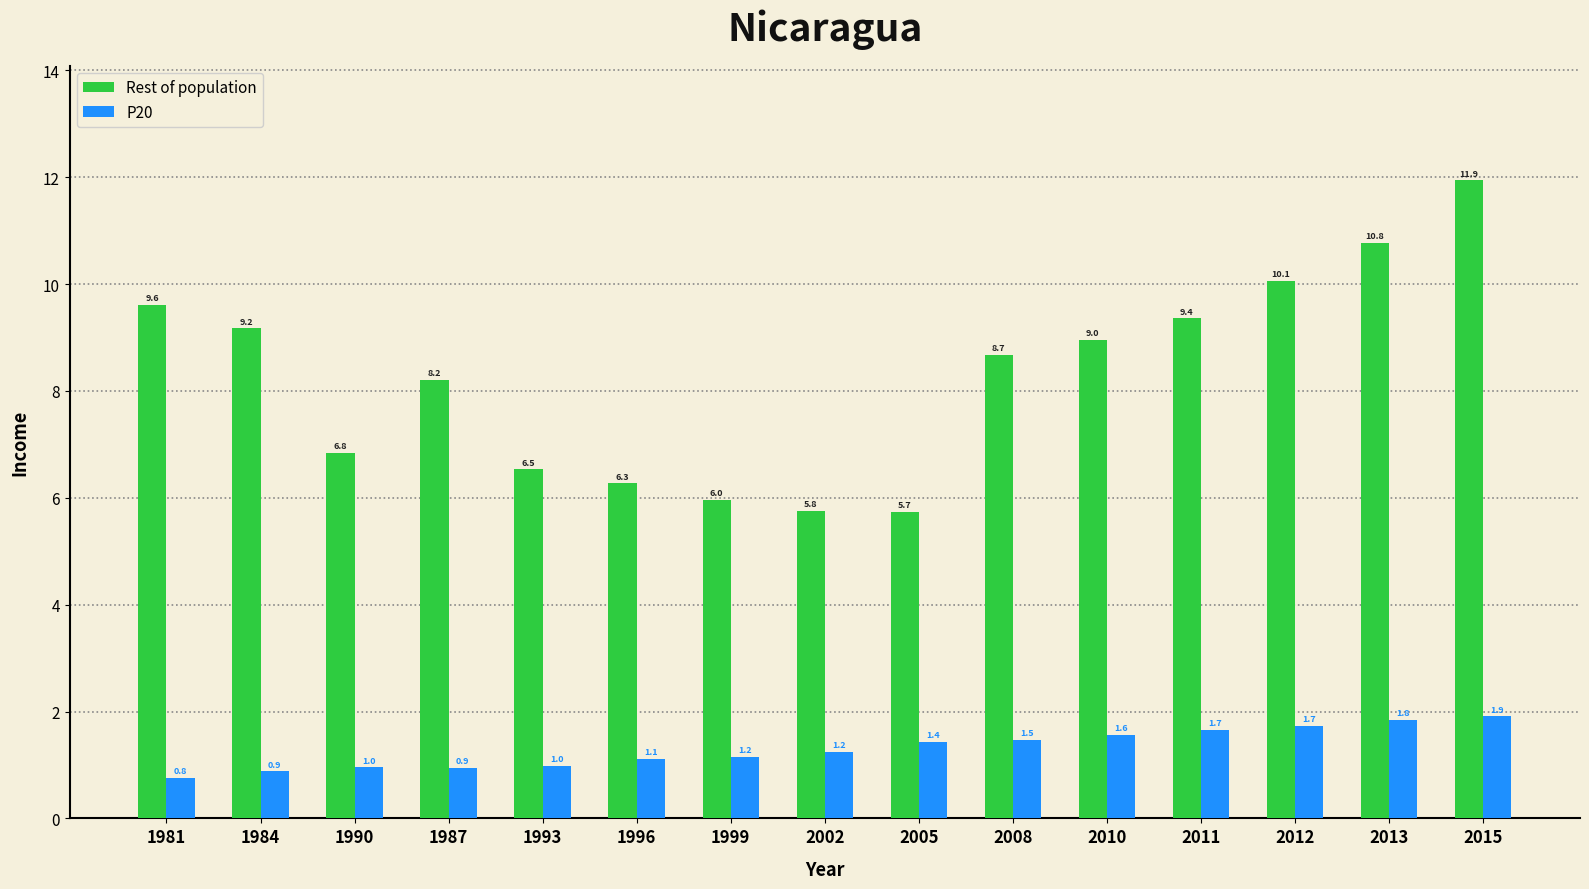

Rank the series by their maximum value, from highest to lowest.

Rest of population, P20